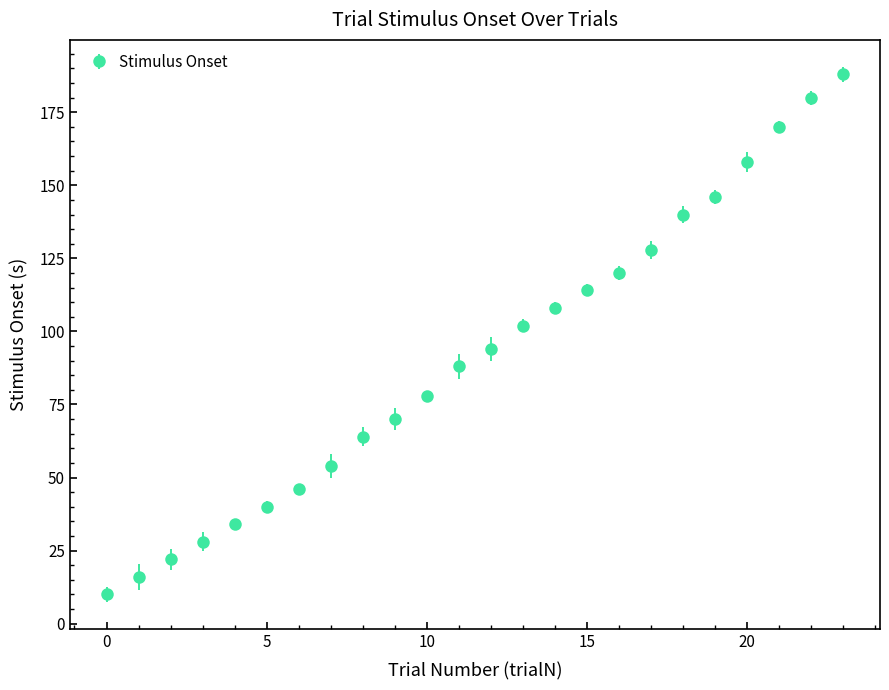

What is the maximum value shown in the chart?

188